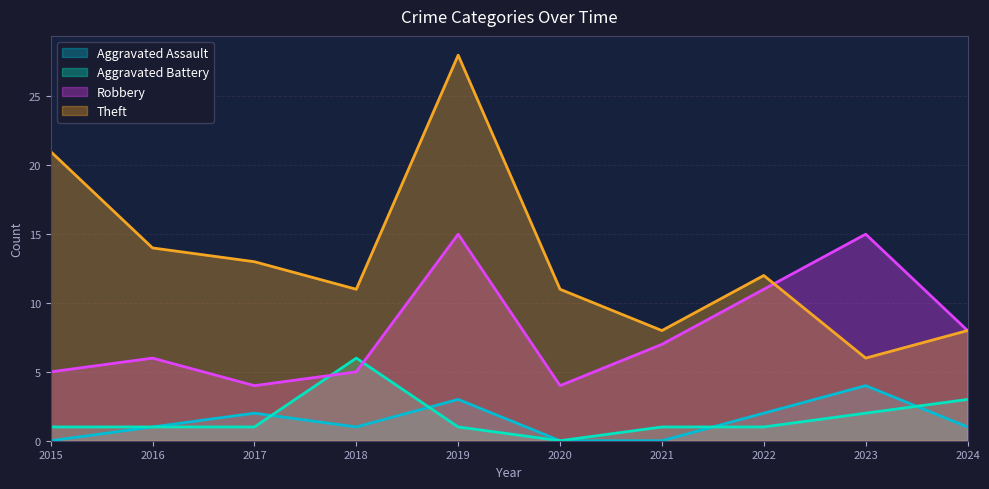

What are all the series names shown in the legend?

Aggravated Assault, Aggravated Battery, Robbery, Theft